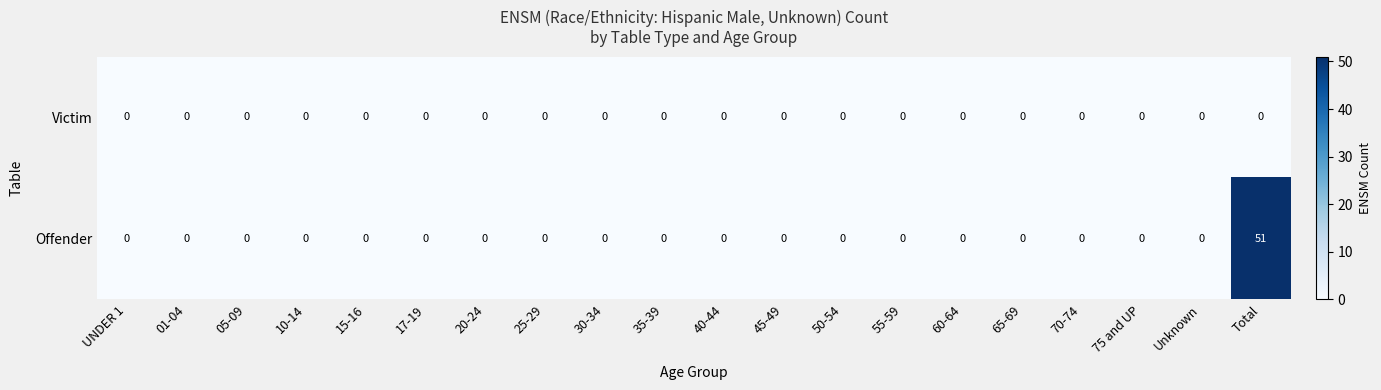

What is the difference between the maximum and minimum values in the Offender series?

51